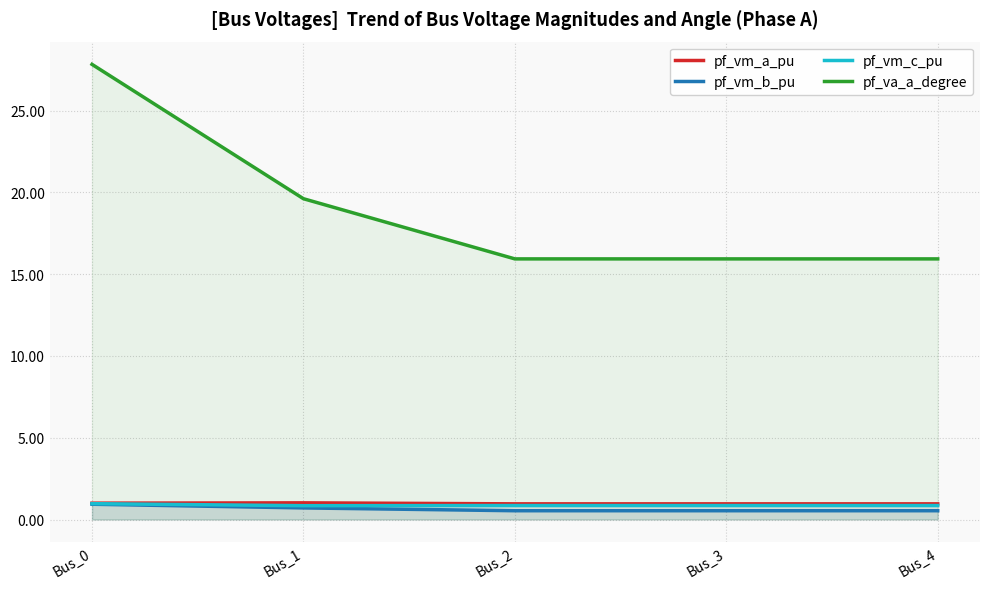

True or false: pf_va_a_degree and pf_vm_b_pu intersect in this chart.

False